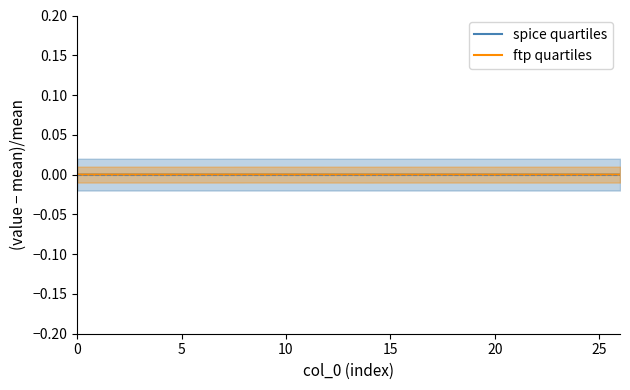

True or false: ftp quartiles has a value of -0.0 at 15.

True